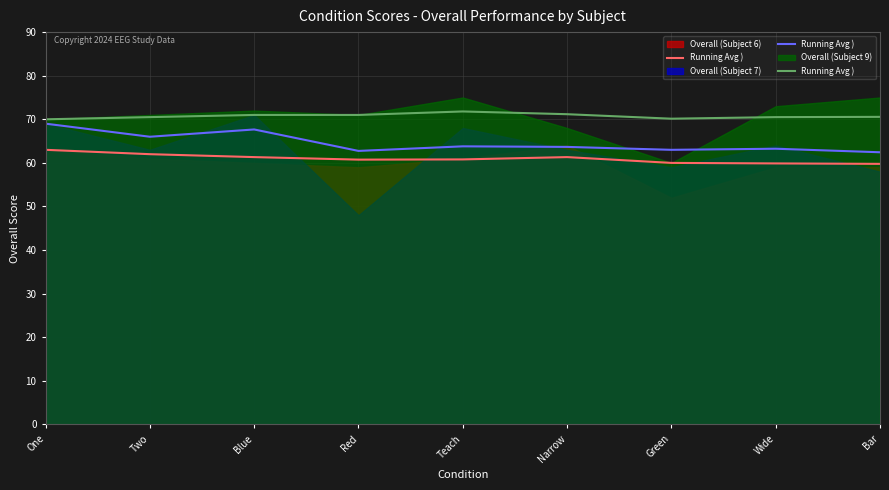

Which label corresponds to the largest value in the chart?

Teach